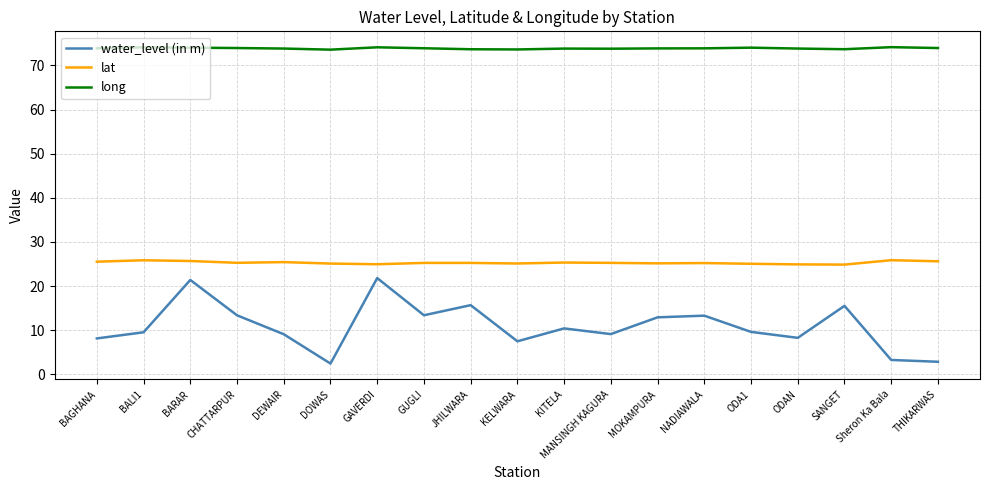

What is the spread (max minus min) of values at BAGHANA?

65.7